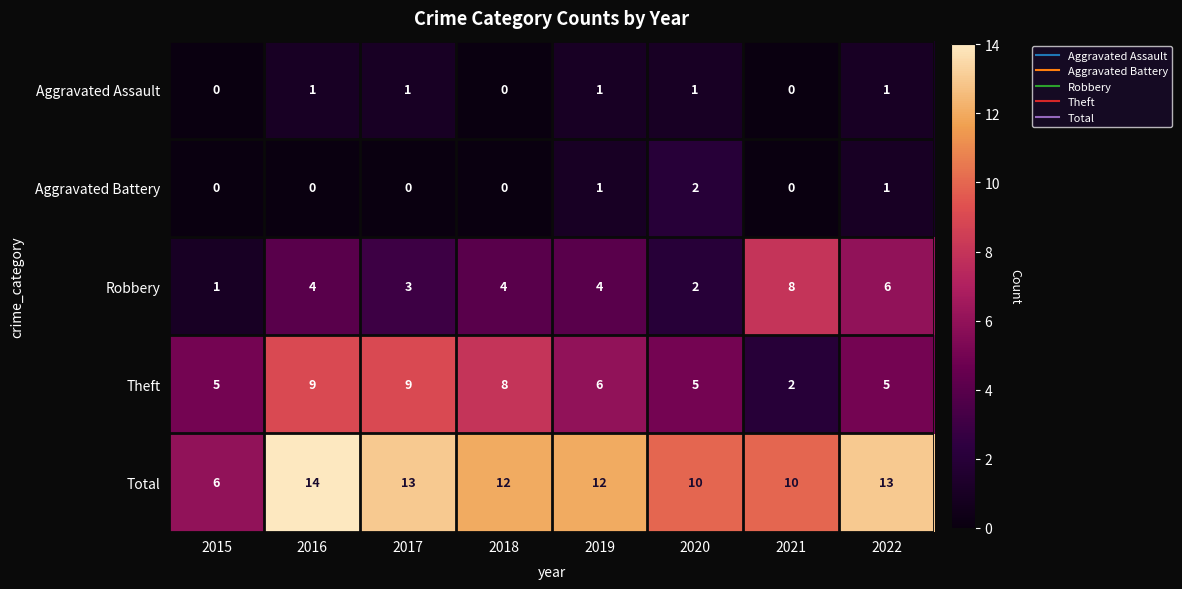

Is it true that Robbery equals 4 at 2018?

True